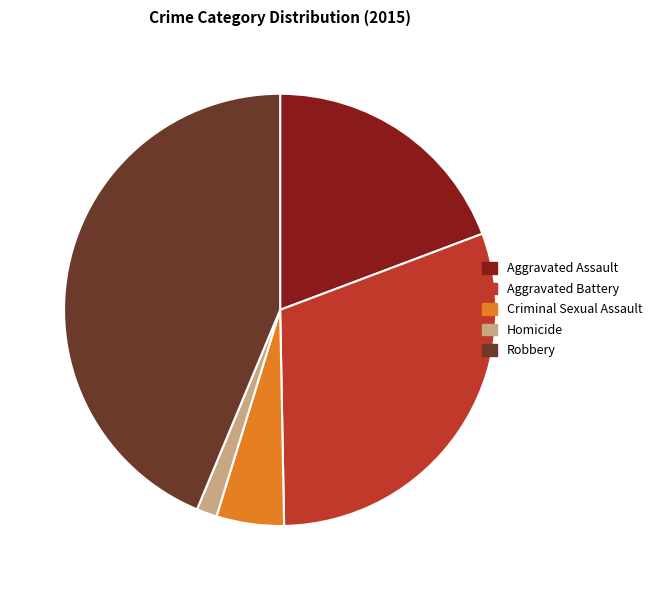

Between Robbery and Criminal Sexual Assault, which is larger?

Robbery